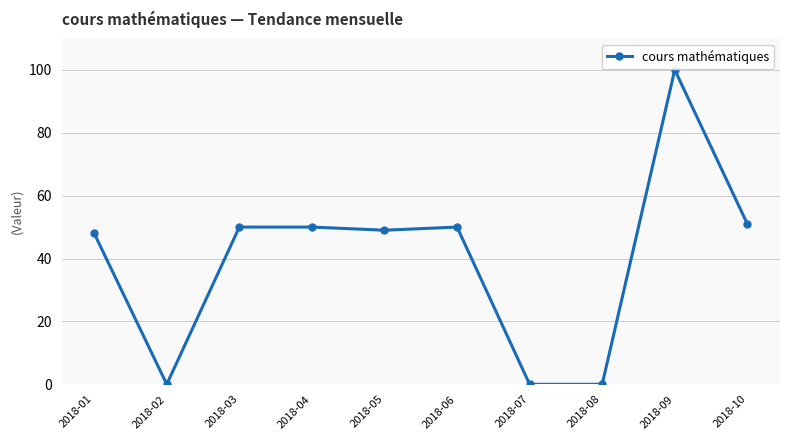

Where is the first local minimum?

2018-02